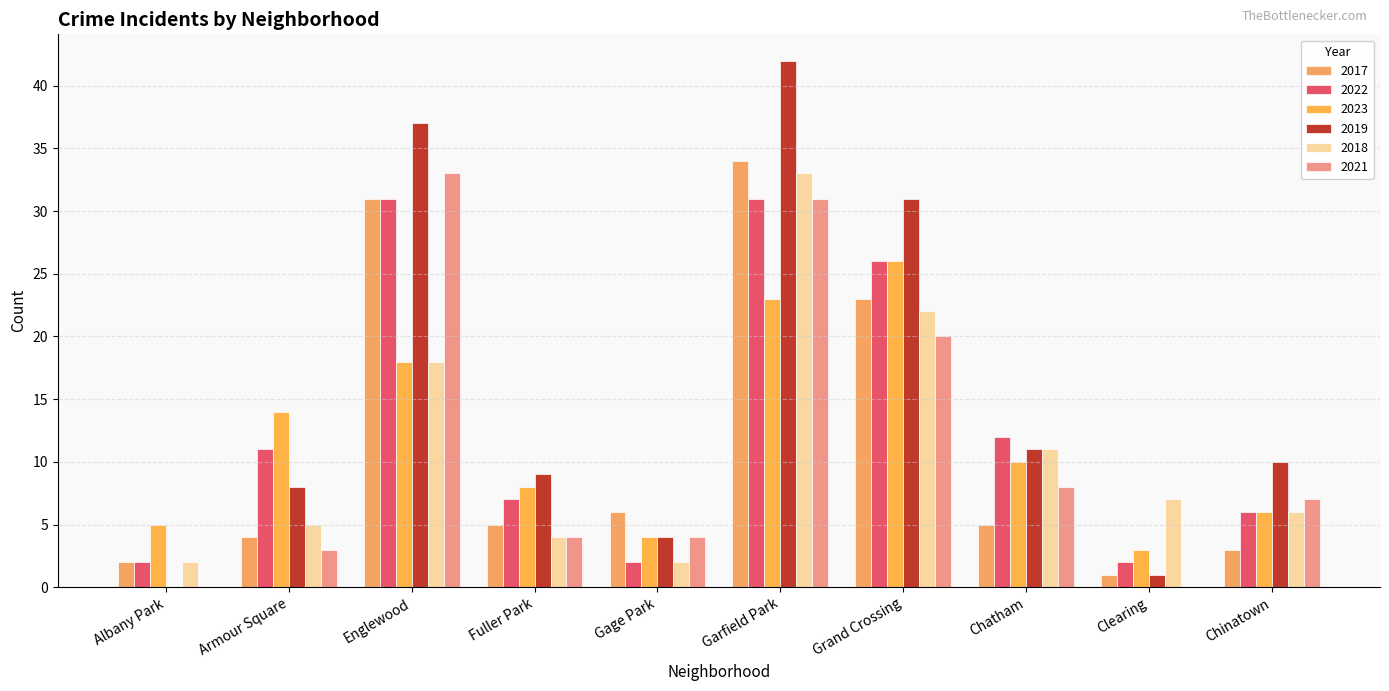

Reading left to right, list all the values displayed in this chart.

2017: 2	4	31	5	6	34	23	5	1	3
2022: 2	11	31	7	2	31	26	12	2	6
2023: 5	14	18	8	4	23	26	10	3	6
2019: 0	8	37	9	4	42	31	11	1	10
2018: 2	5	18	4	2	33	22	11	7	6
2021: 0	3	33	4	4	31	20	8	0	7